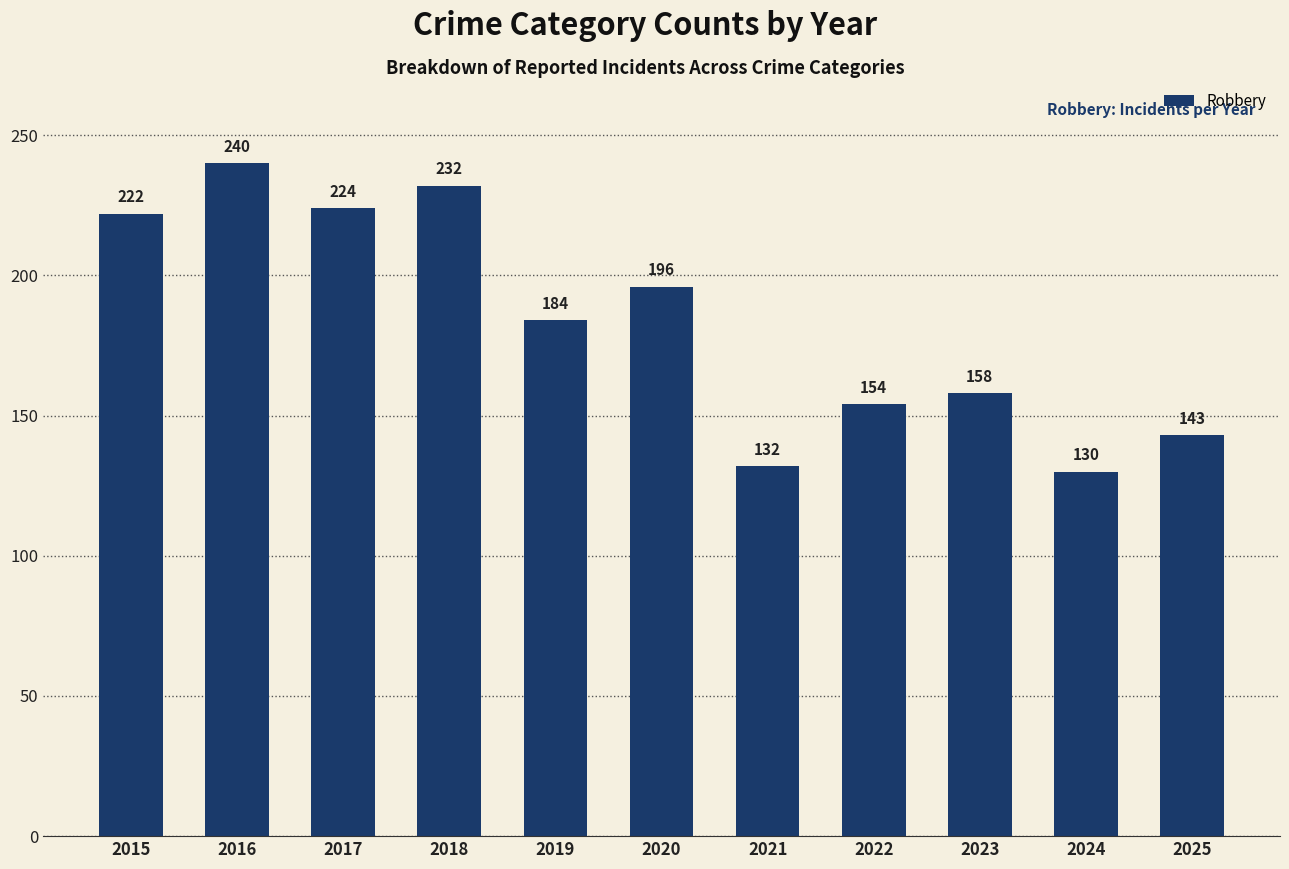

What is the value of the 8th bar from the left?

154